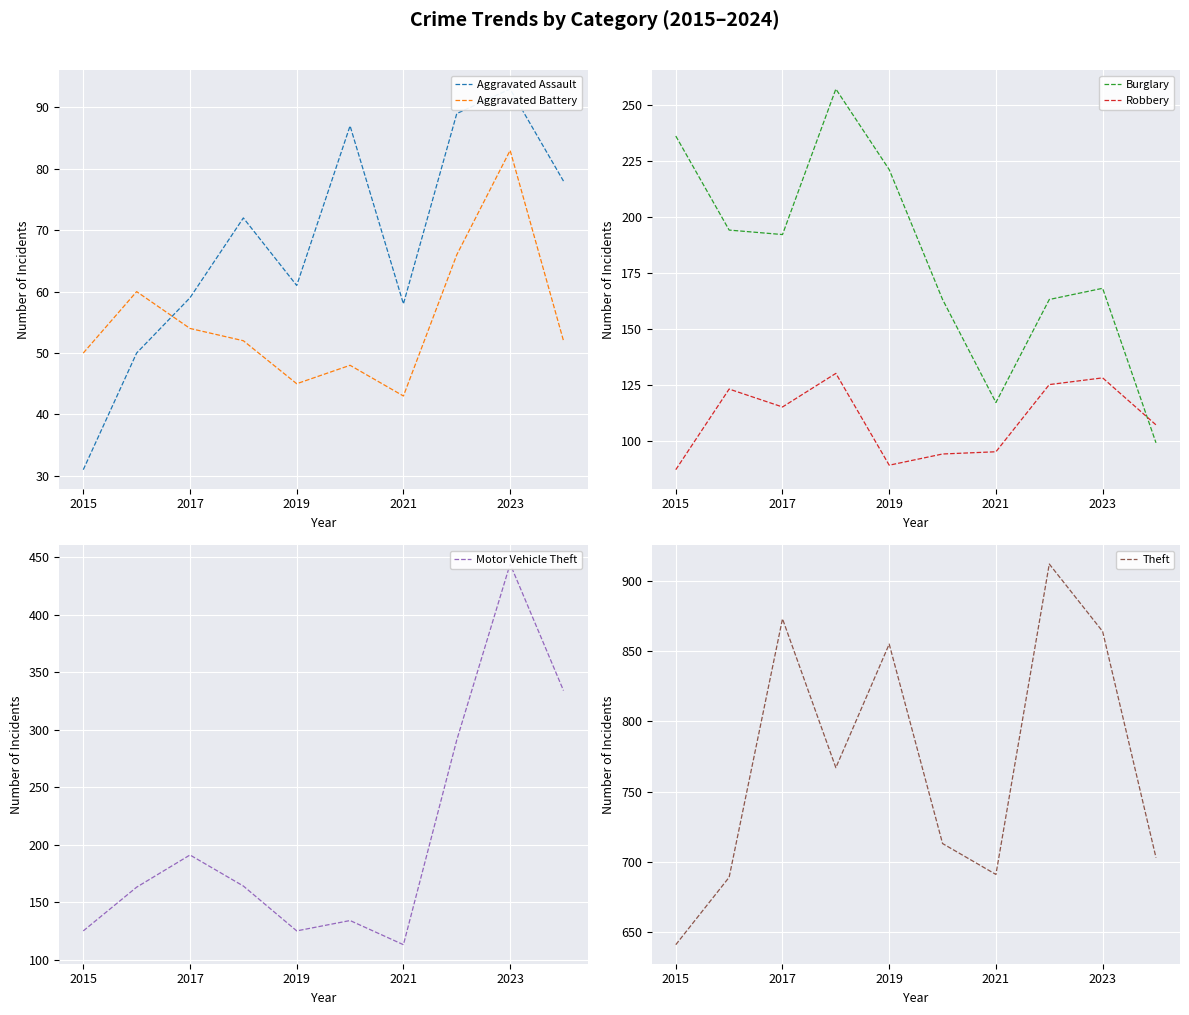

In Burglary, how many points are lower than both neighbors (excluding endpoints)?

2